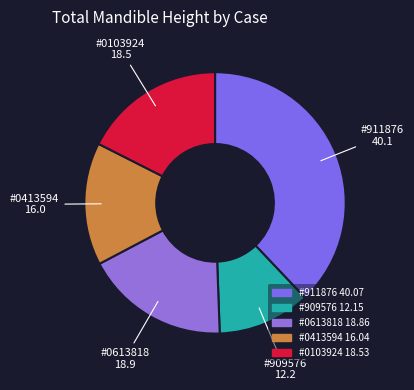

Combined, do #0413594 and #0613818 account for over 50%?

No